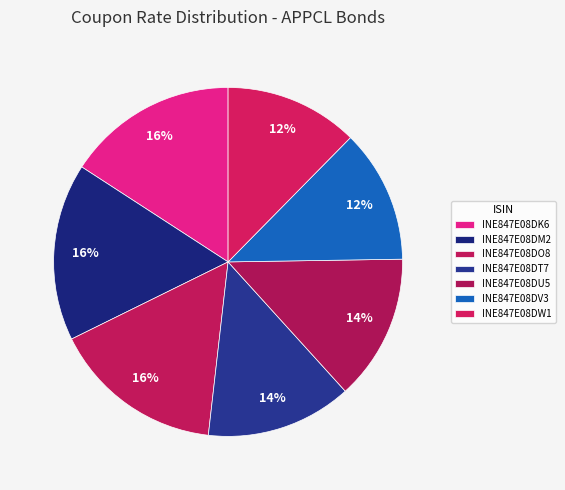

To the nearest percent, what percentage of the pie is INE847E08DK6?

16%